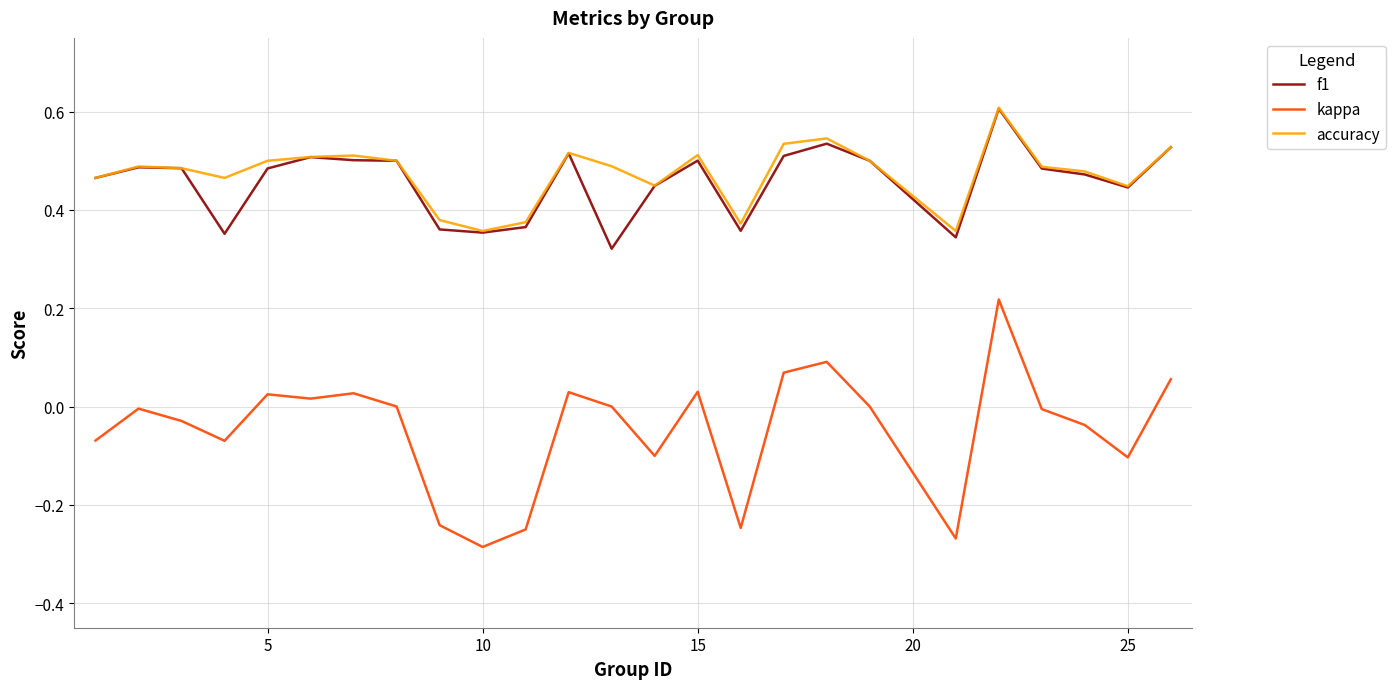

True or false: f1 and kappa cross at least once.

False